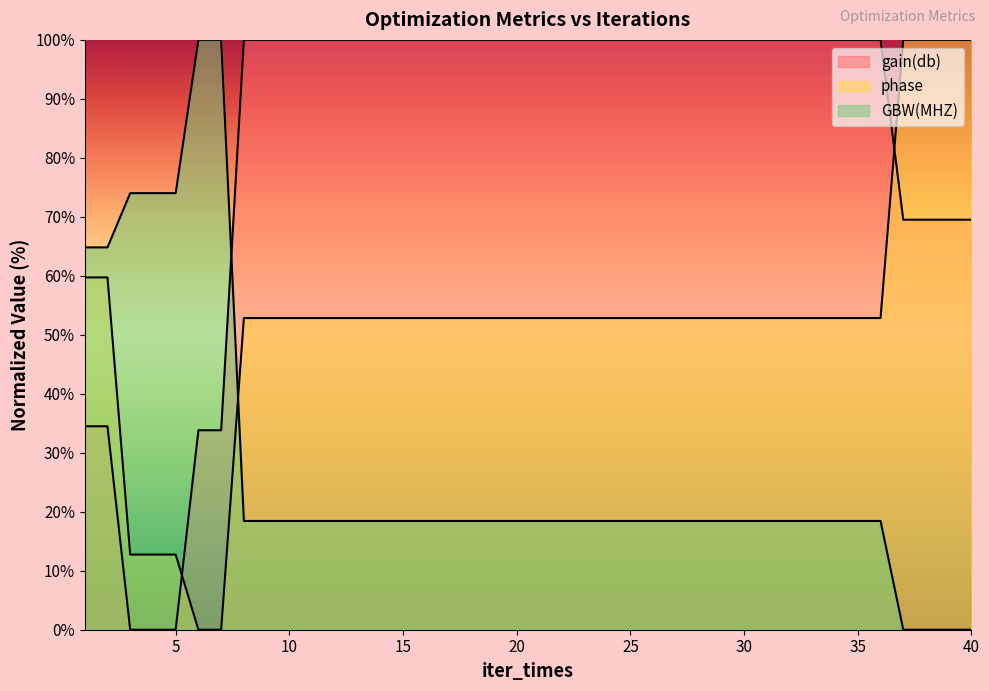

Where does the phase series first go above 52?

1